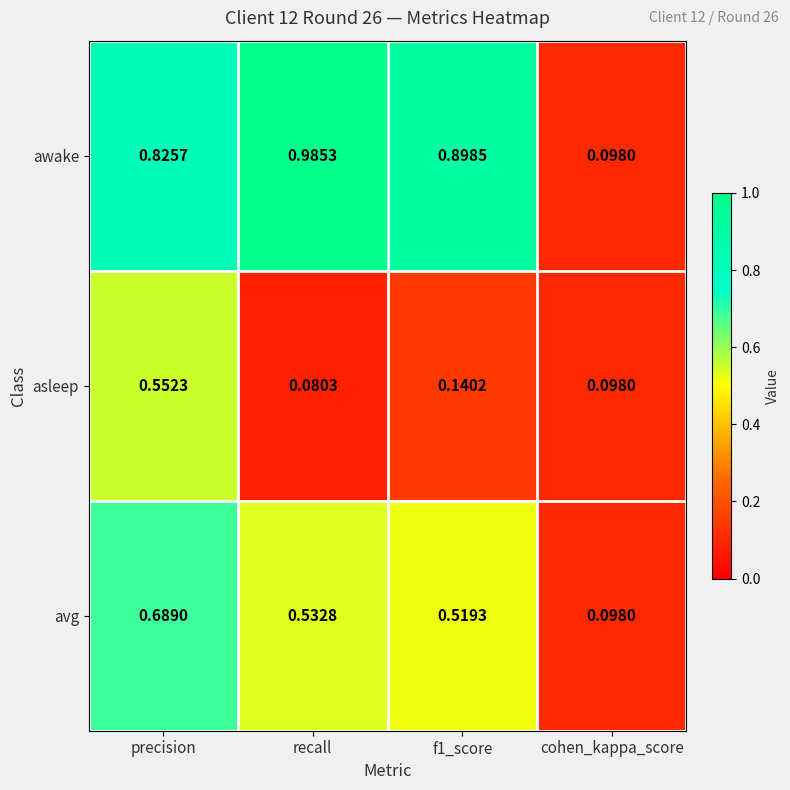

Which series changed the most between f1_score and cohen_kappa_score?

awake